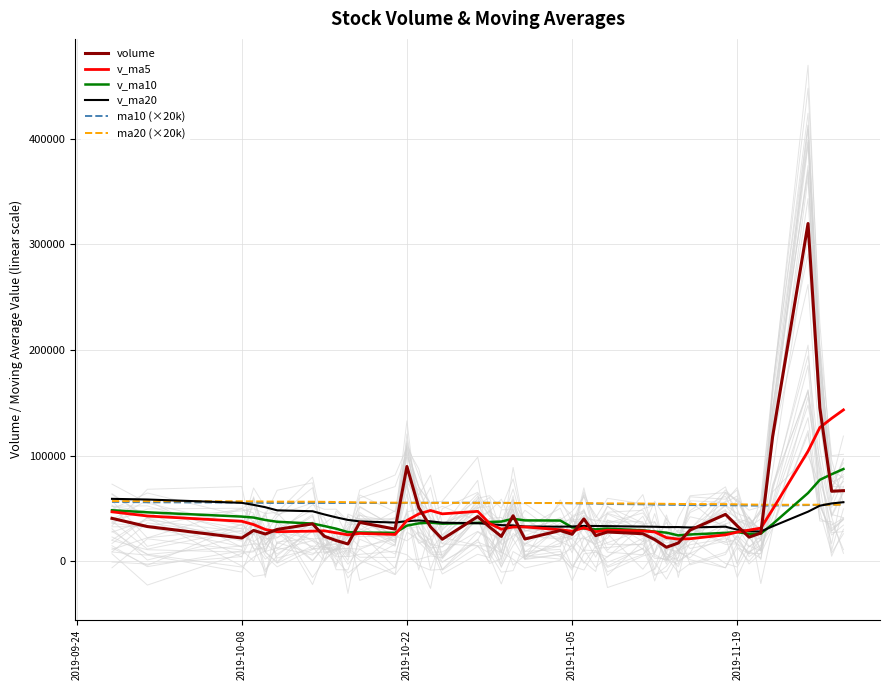

What is the minimum value for volume?

13229.5